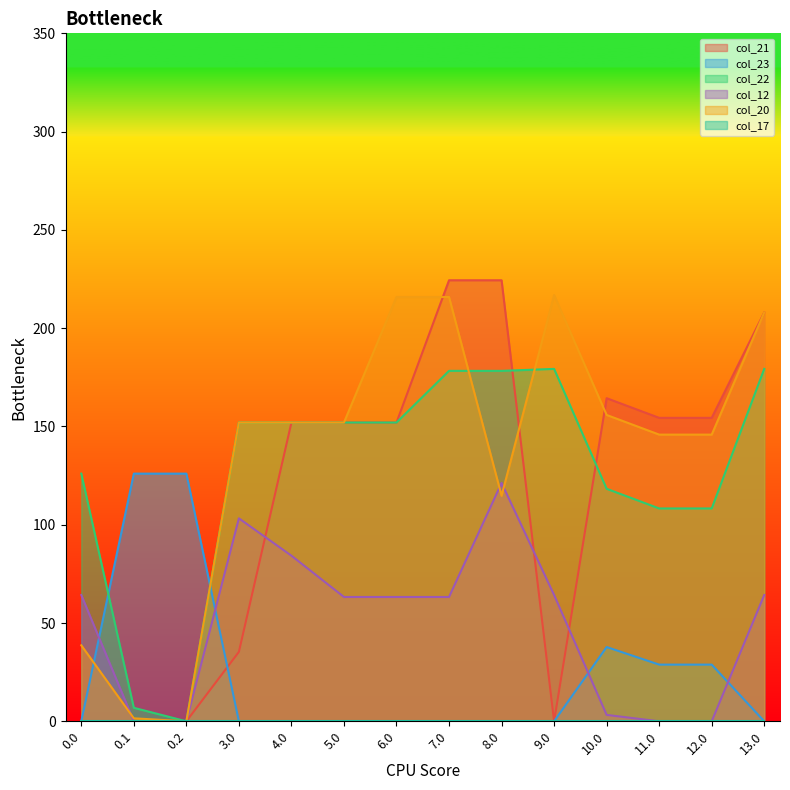

What is the maximum value shown in the chart?

224.4